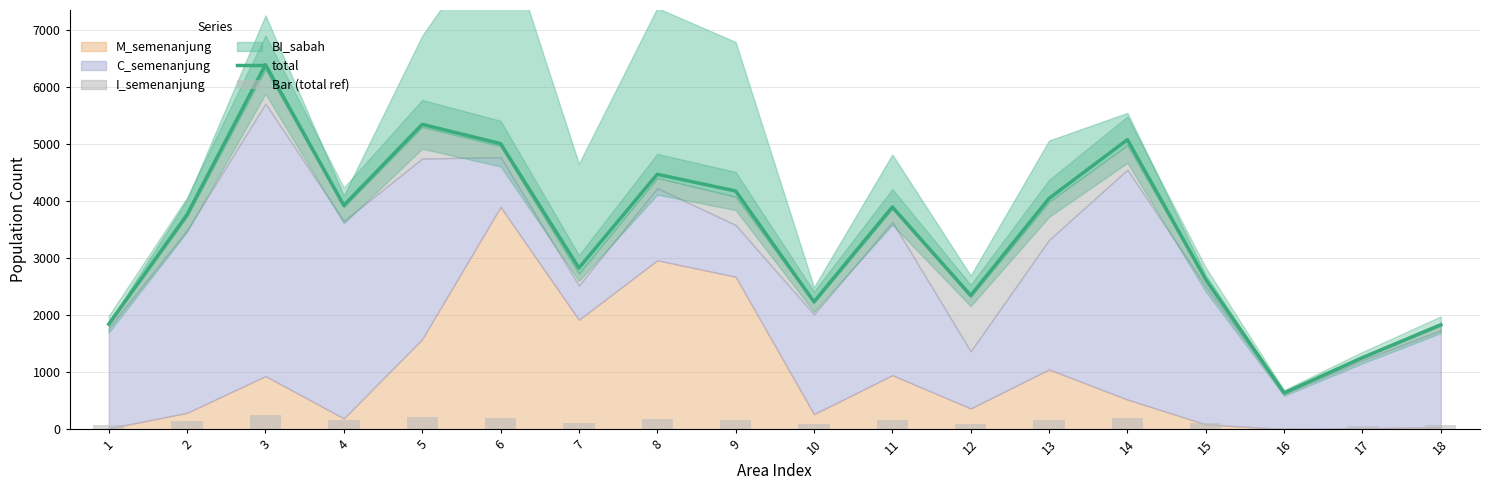

At which label does Bar (total ref) reach its minimum?

16